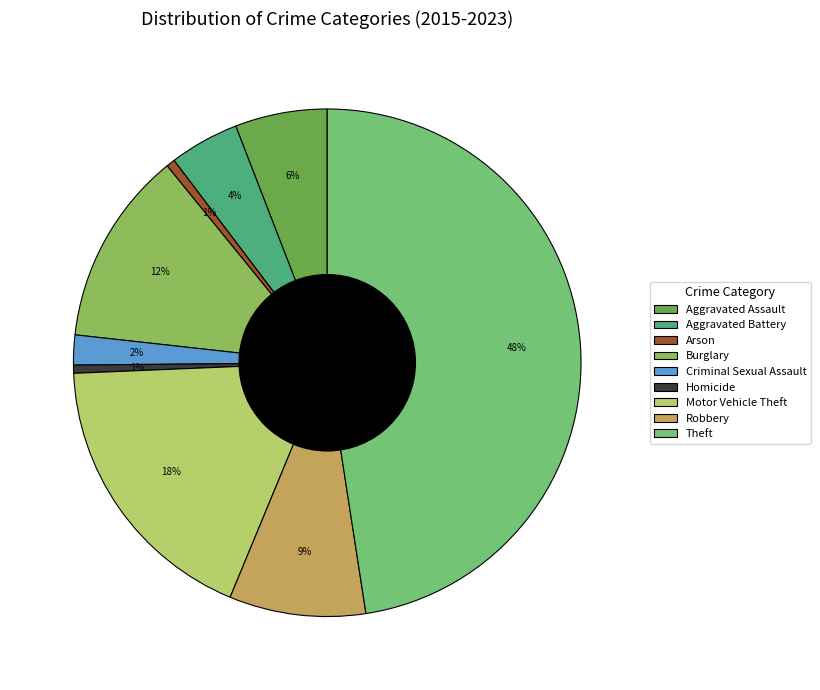

To the nearest percent, what is the difference between the Aggravated Assault and Homicide slice percentages?

5%